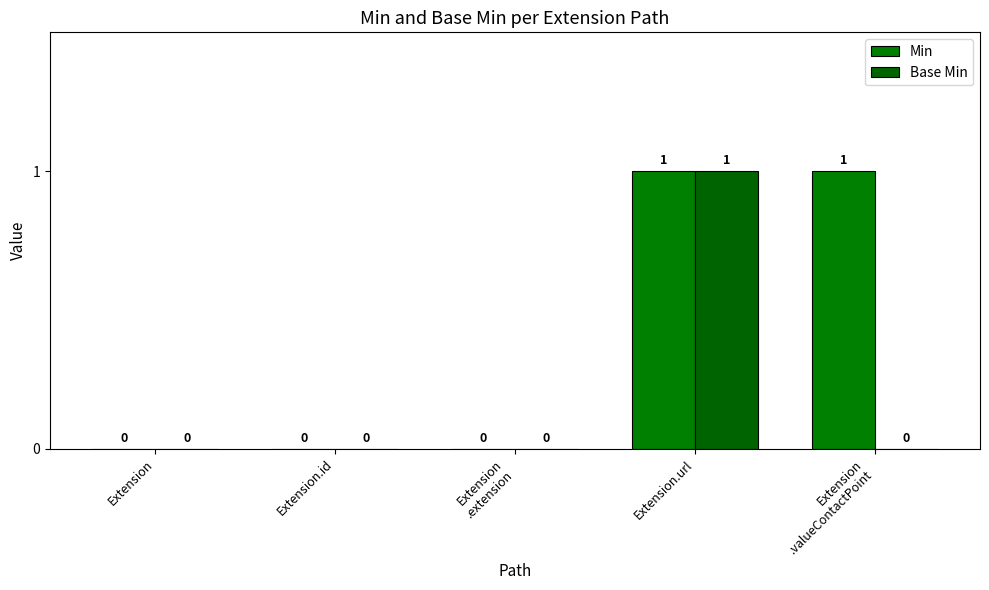

How many groups of bars are there?

5